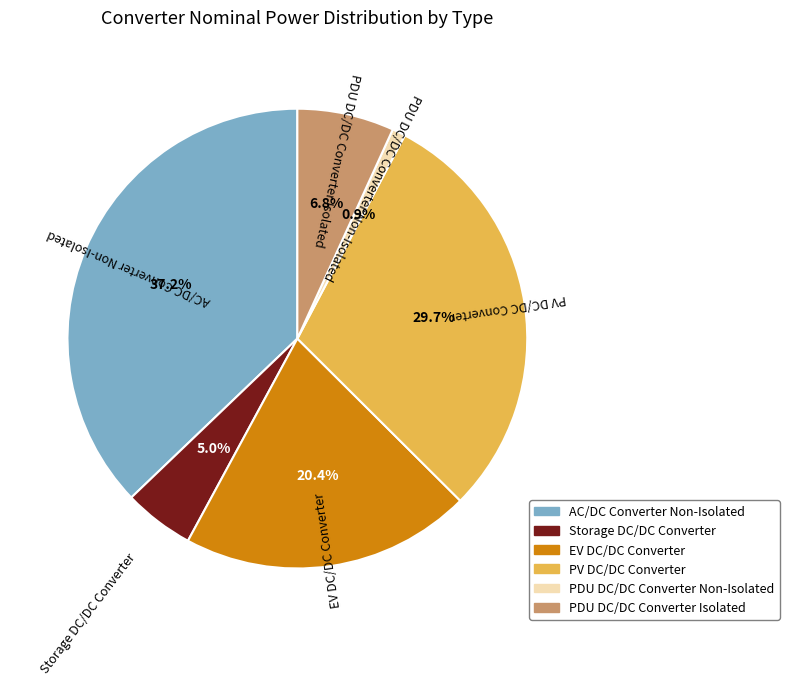

True or false: PV DC/DC Converter accounts for 24% of the total.

False